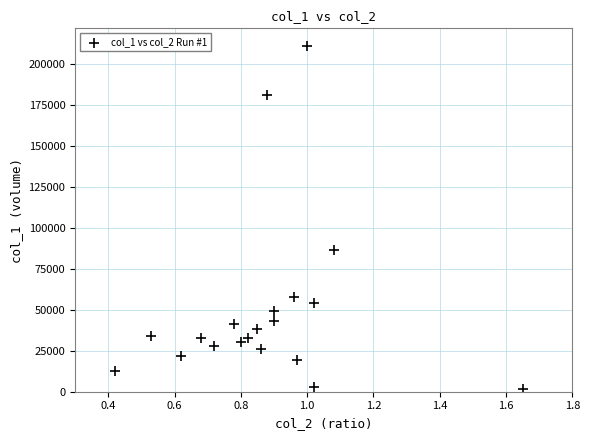

What Y value in the scatter plot is closest to 106365?

86400